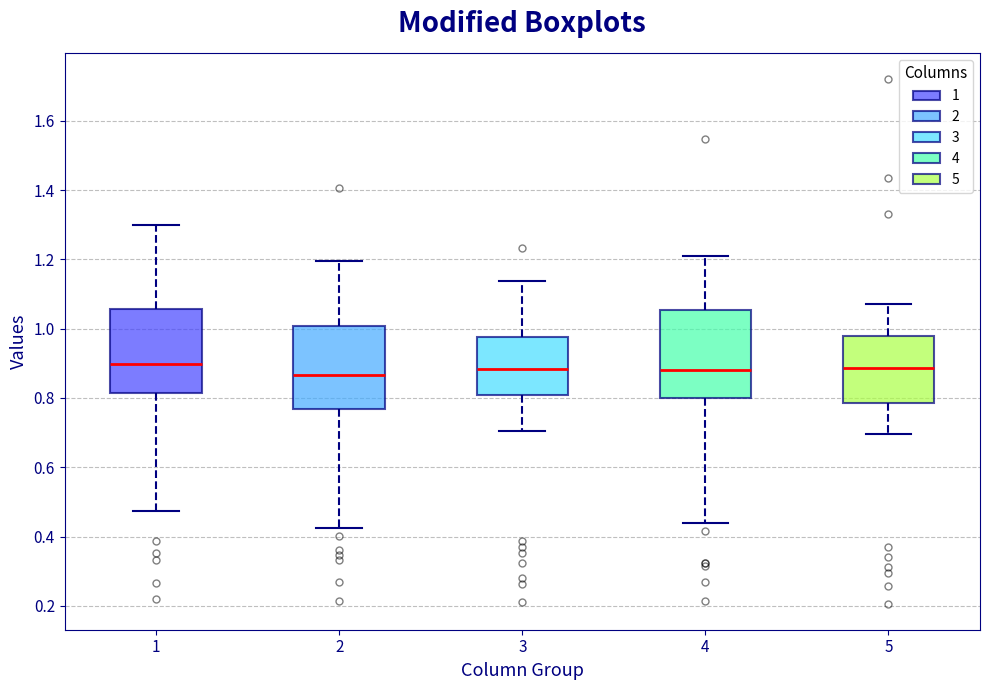

Reading left to right, transcribe this box plot: for each box, give where its median line is, the range the box spans, and where its two whiskers end, as read against the y-axis. The values are not printed on the chart, so give them approximately, as read against the axis.

1: median 0.90, box 0.82 to 1.06, whiskers 0.48 to 1.30
2: median 0.86, box 0.76 to 1.00, whiskers 0.42 to 1.20
3: median 0.88, box 0.80 to 0.98, whiskers 0.70 to 1.14
4: median 0.88, box 0.80 to 1.06, whiskers 0.44 to 1.20
5: median 0.88, box 0.78 to 0.98, whiskers 0.70 to 1.08